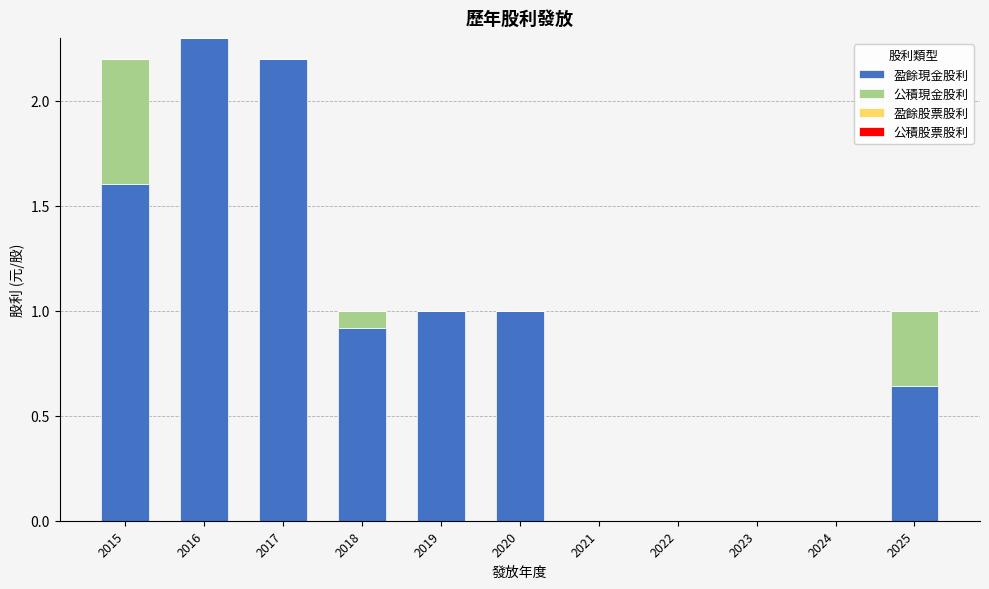

What is the maximum value for 盈餘現金股利?

2.3